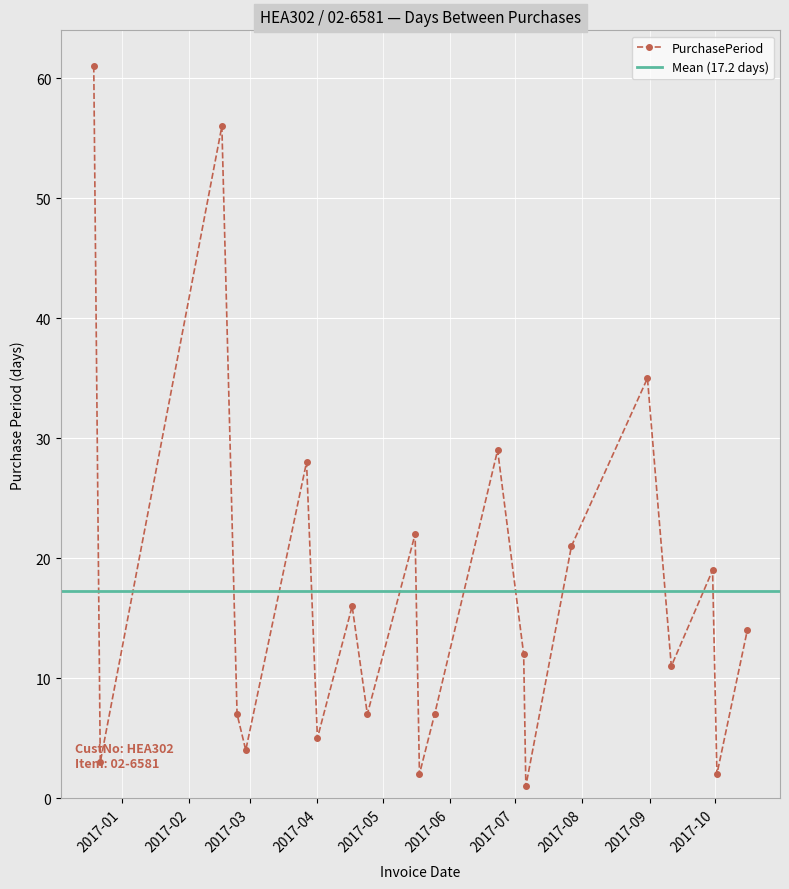

True or false: the data shows 3 at 2016-12-22.

True